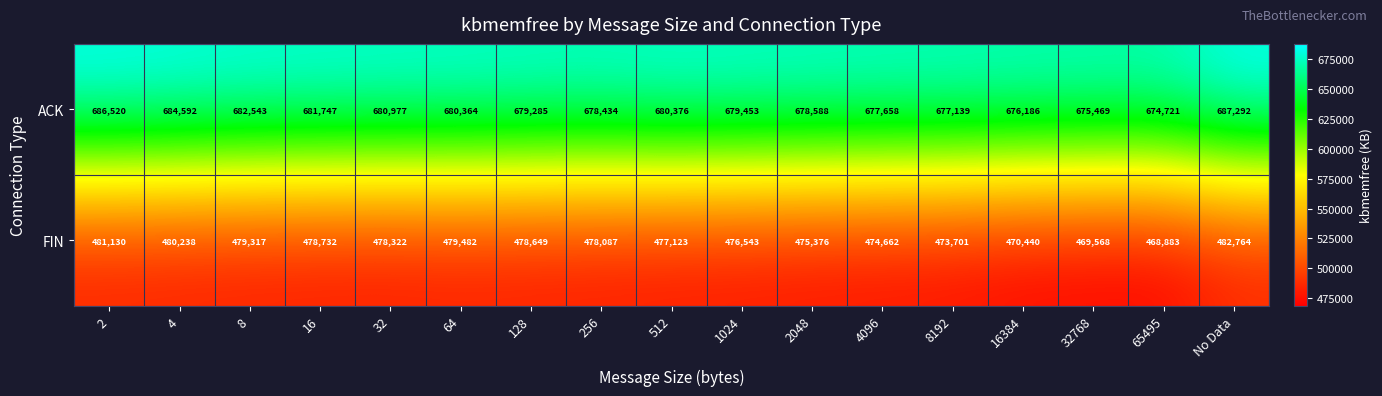

What is the total value across all series at 16384?

1146626